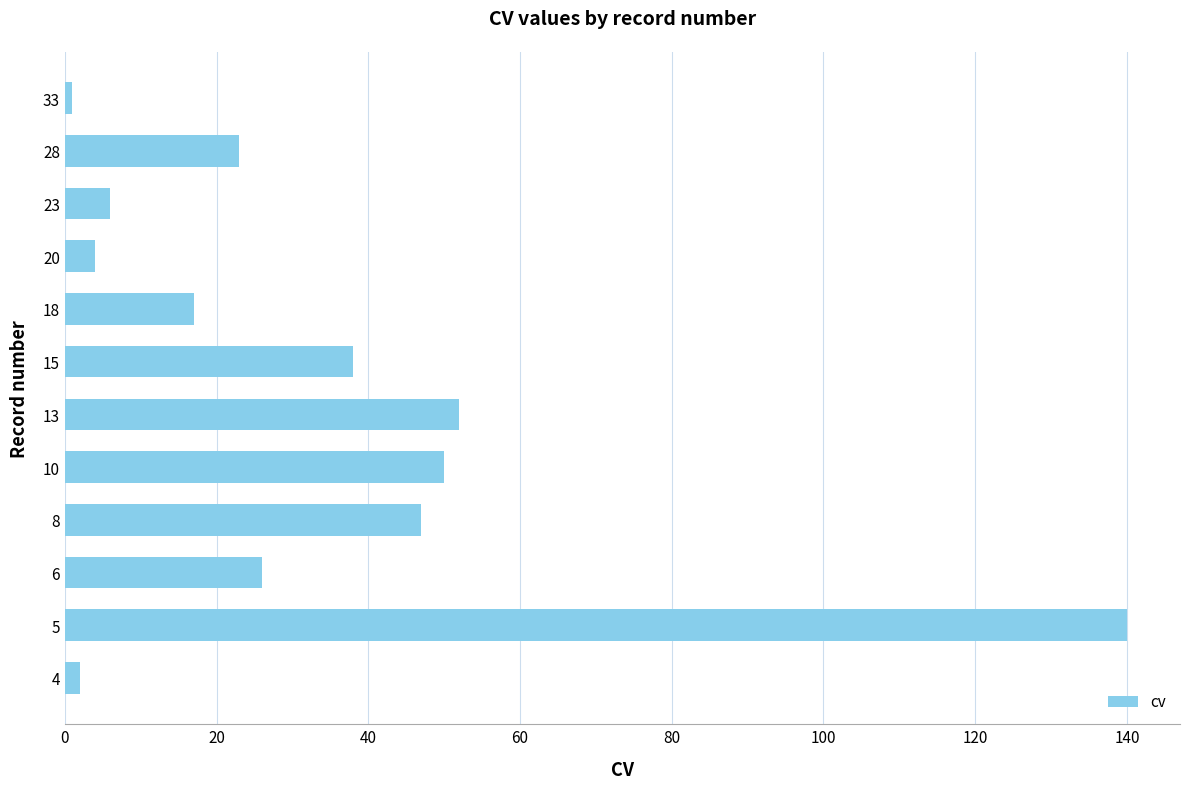

Reading bottom to top, transcribe all the data shown in this chart.

2	140	26	47	50	52	38	17	4	6	23	1